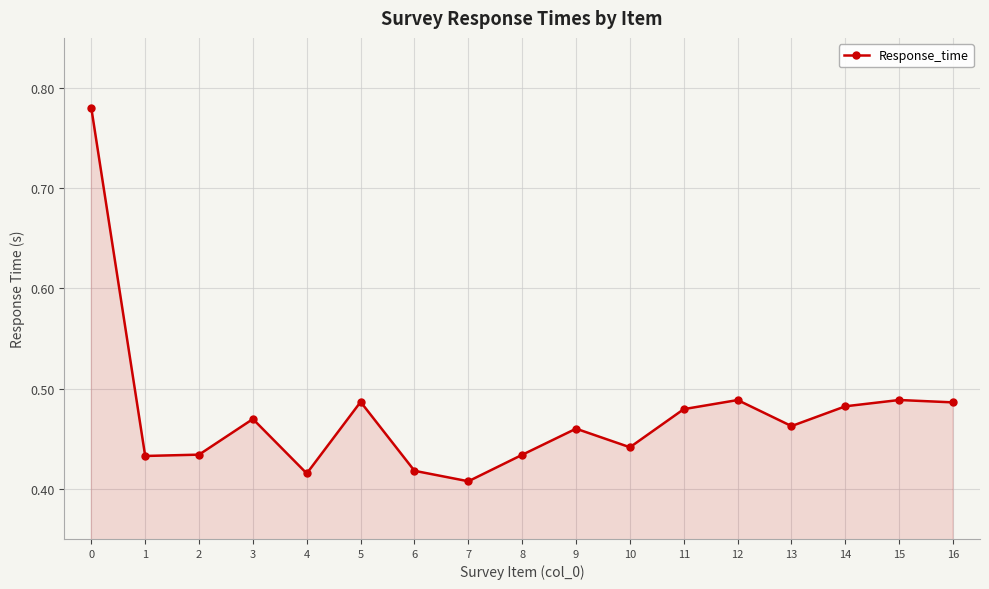

At which label is the value closest to 0?

7